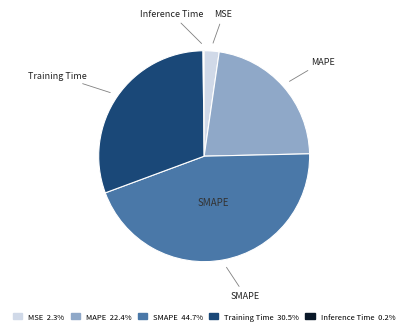

What is the ratio of the value at SMAPE to the value at Training Time?

1.5